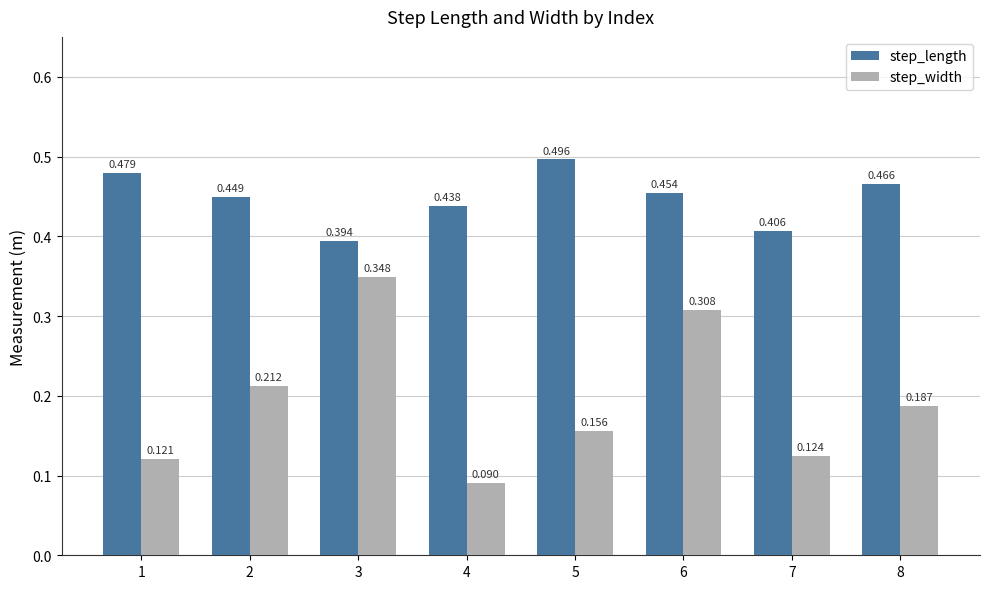

At how many categories does at least one series exceed 0?

8